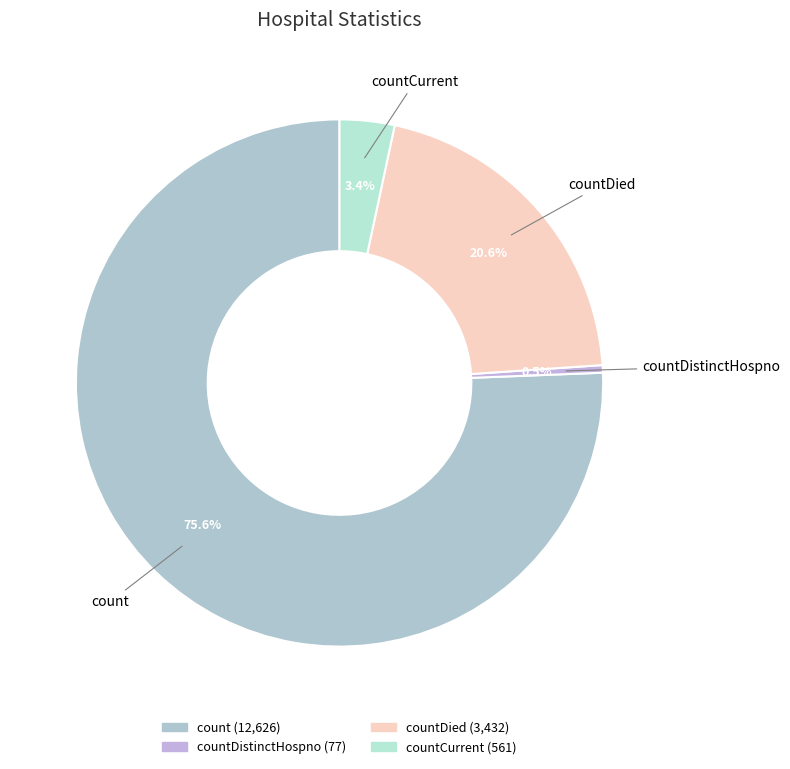

Count the number of slices in the pie.

4